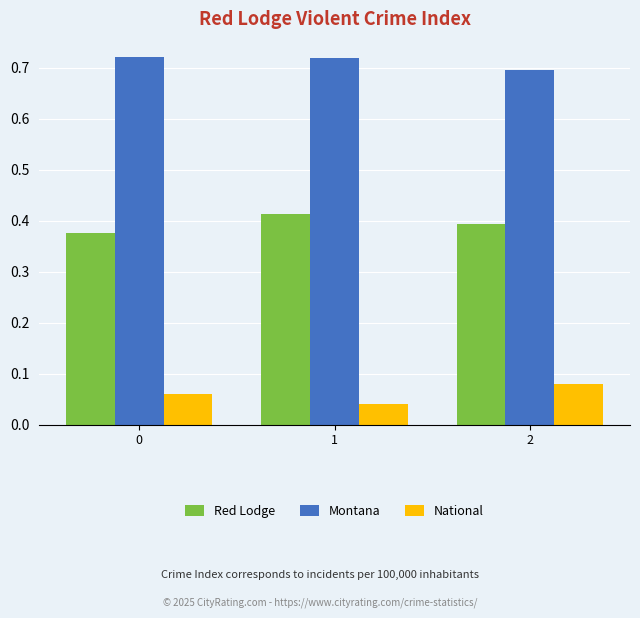

Count the Montana values in the range 0 to 1.

3